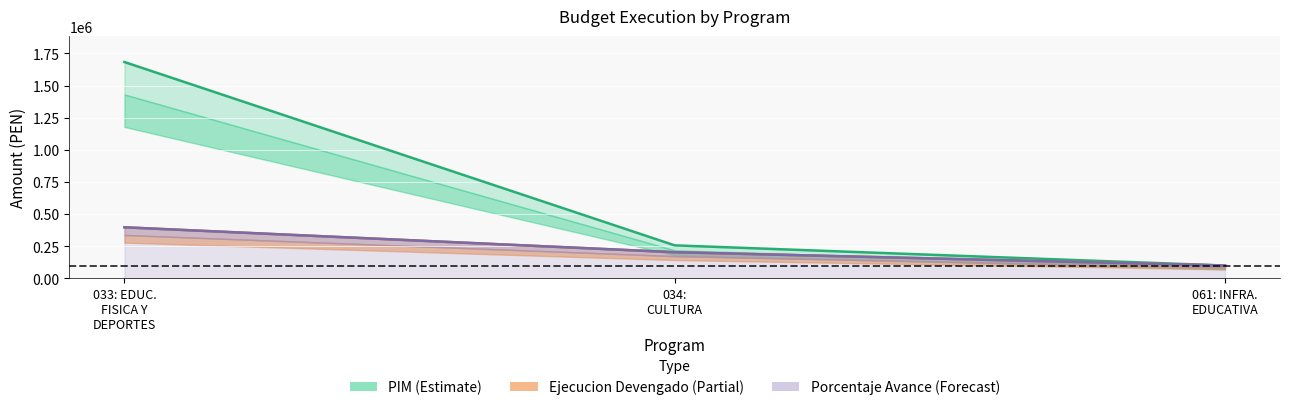

Is the value of pim at 061: INFRA. EDUCATIVA greater than the value of ejecucion_devengado at 033: EDUC. FISICA Y DEPORTES?

No